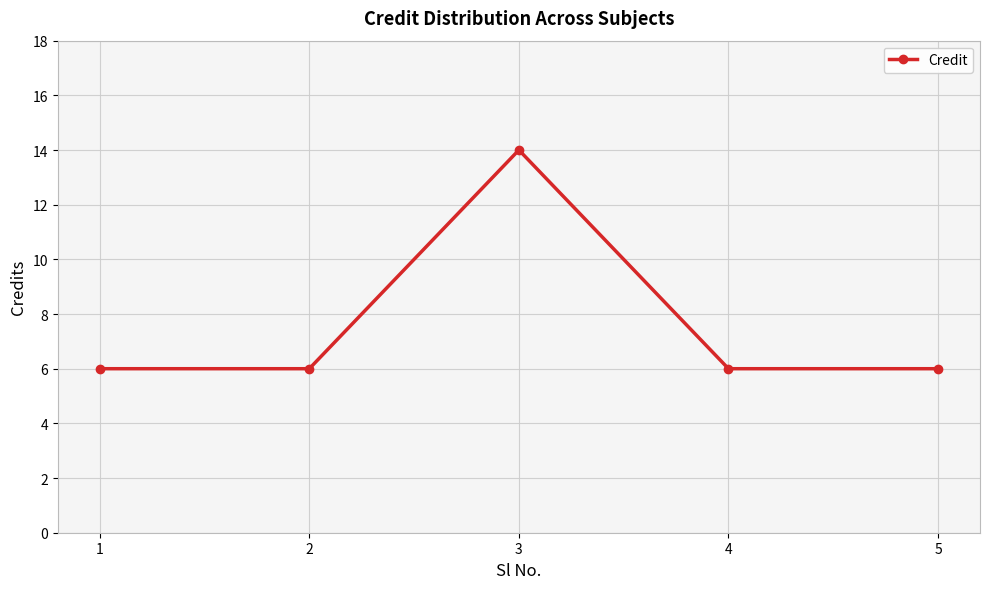

Reading left to right, extract all data points from this chart.

1=6	2=6	3=14	4=6	5=6